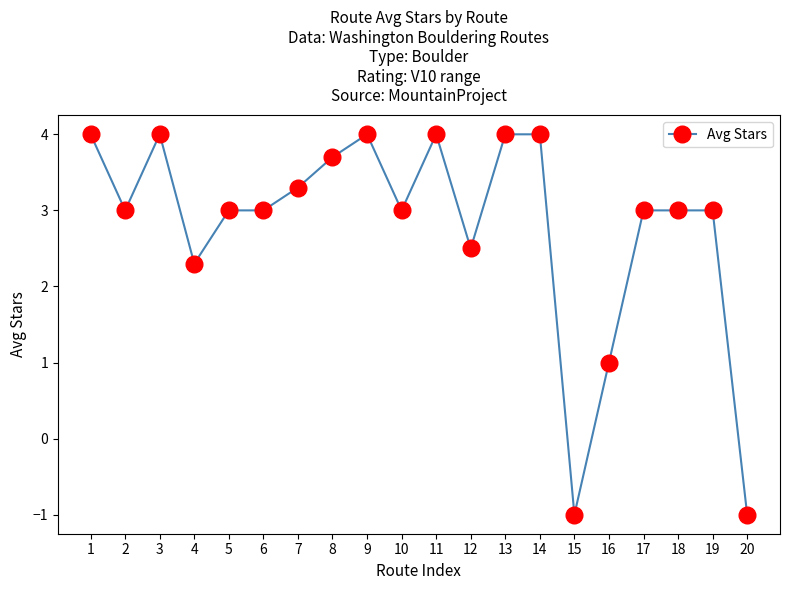

What is the change in value from 13 to 20?

-5.0